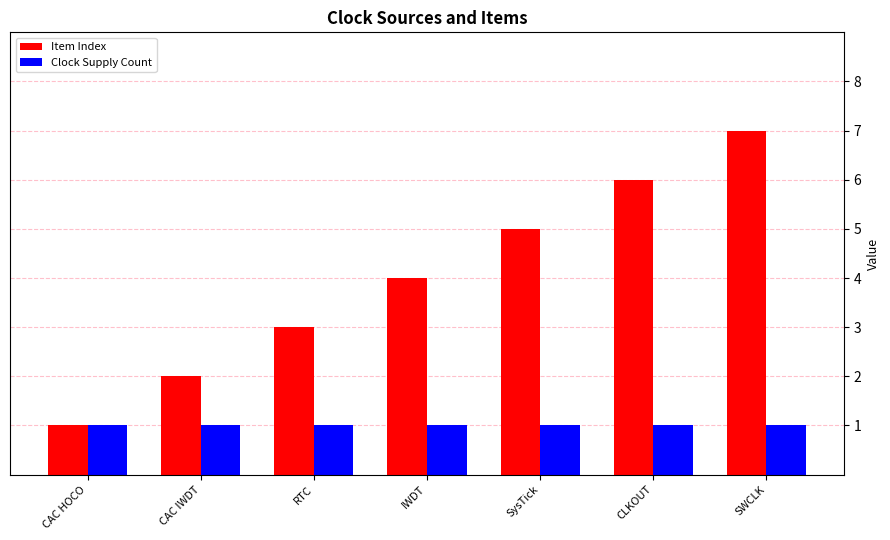

Are the bars grouped side by side (vs. stacked)?

Yes